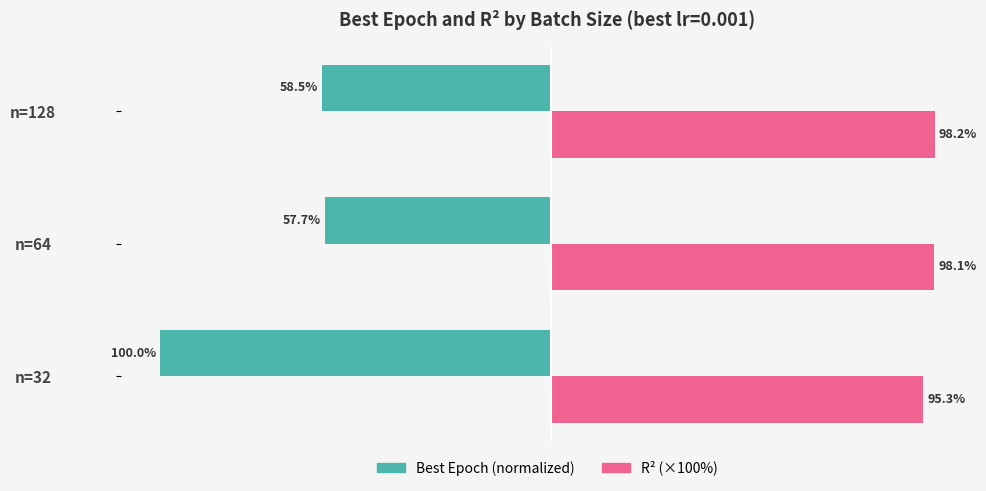

At which category is the sum across all series the highest?

n=64